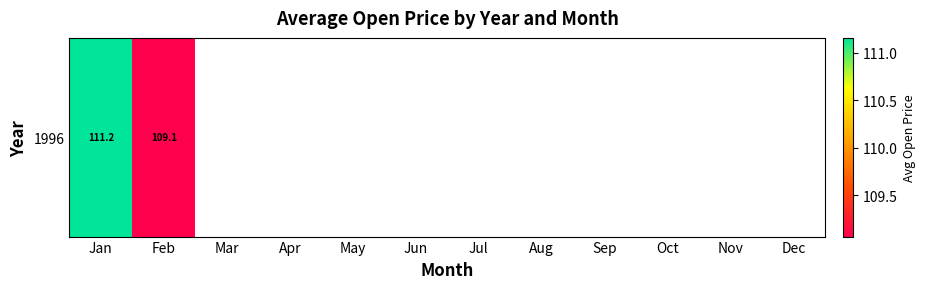

What is the difference between the maximum and minimum values?

2.1